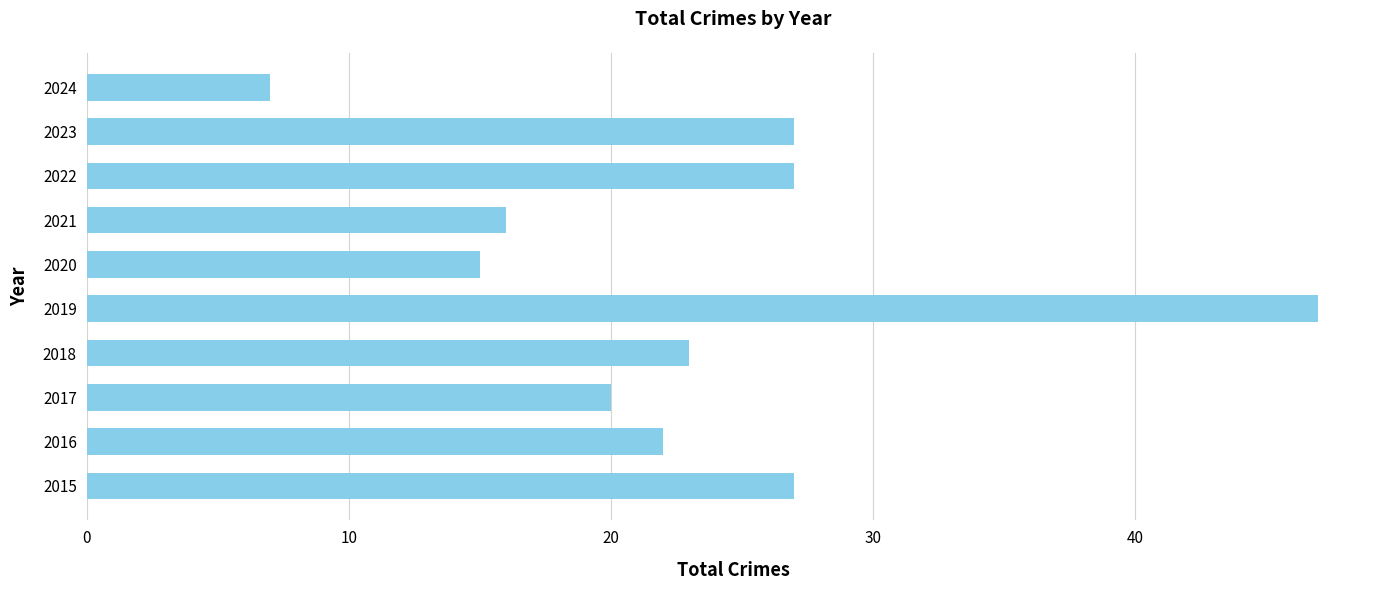

What is the sum of all values?

231